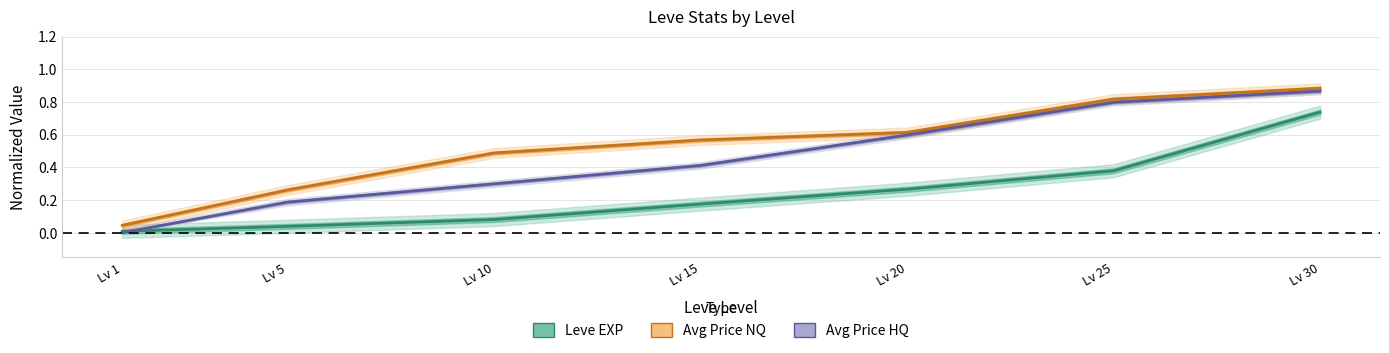

What is the value of the Avg Price NQ (normalized) point at the 3rd from the left?

0.5